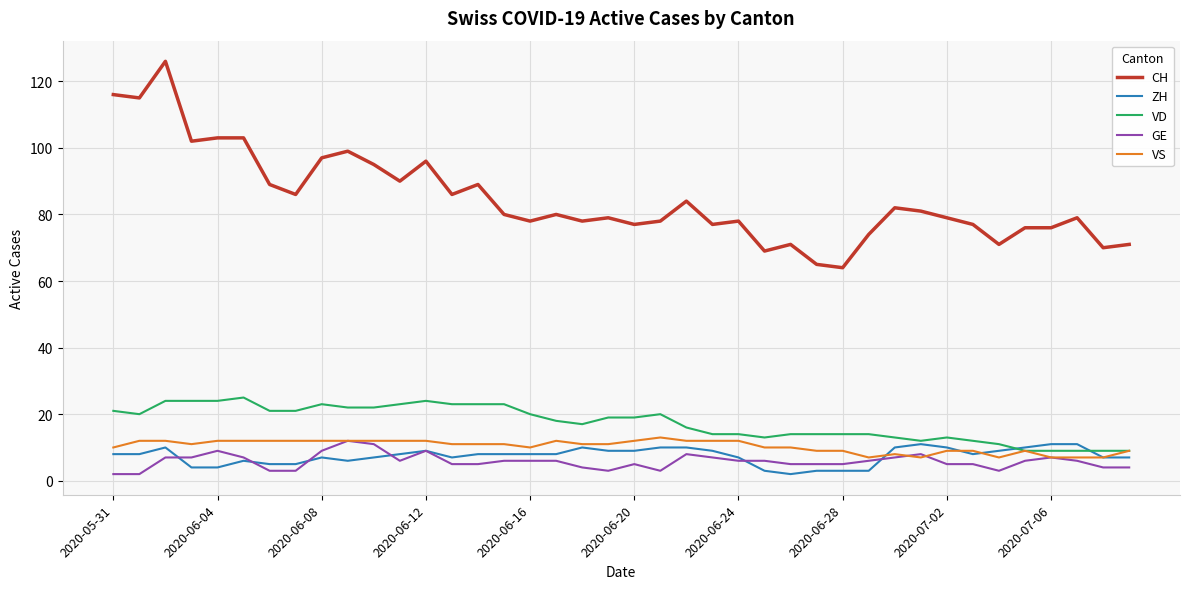

Which series has the largest range (max minus min)?

CH